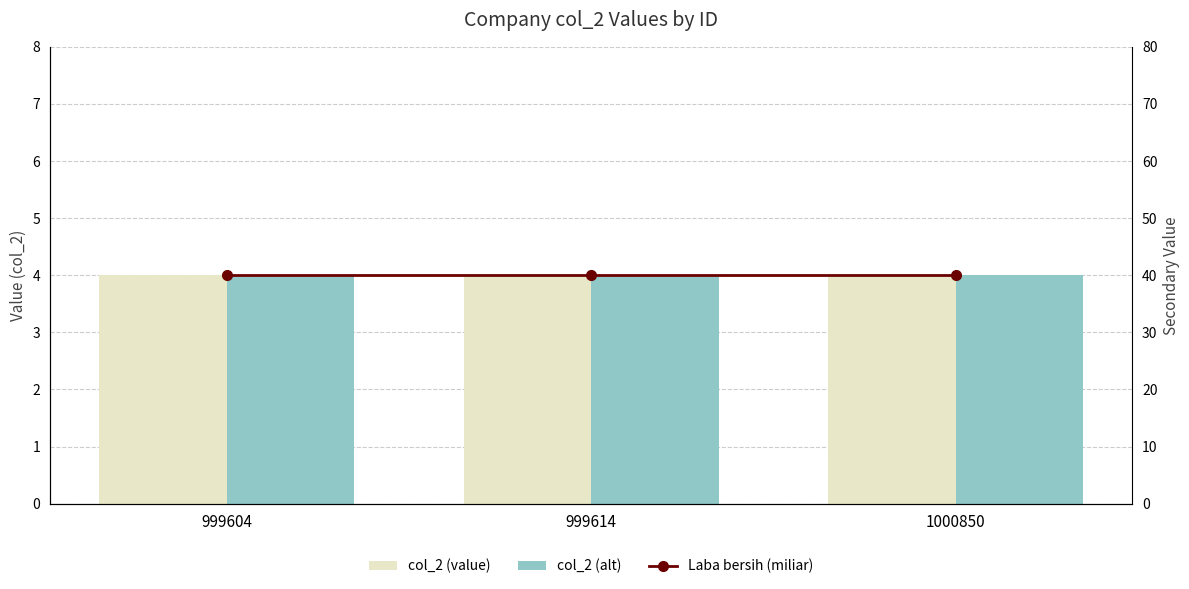

What are all the series names shown in the legend?

col_2 (value), col_2 (alt), Laba bersih (miliar)